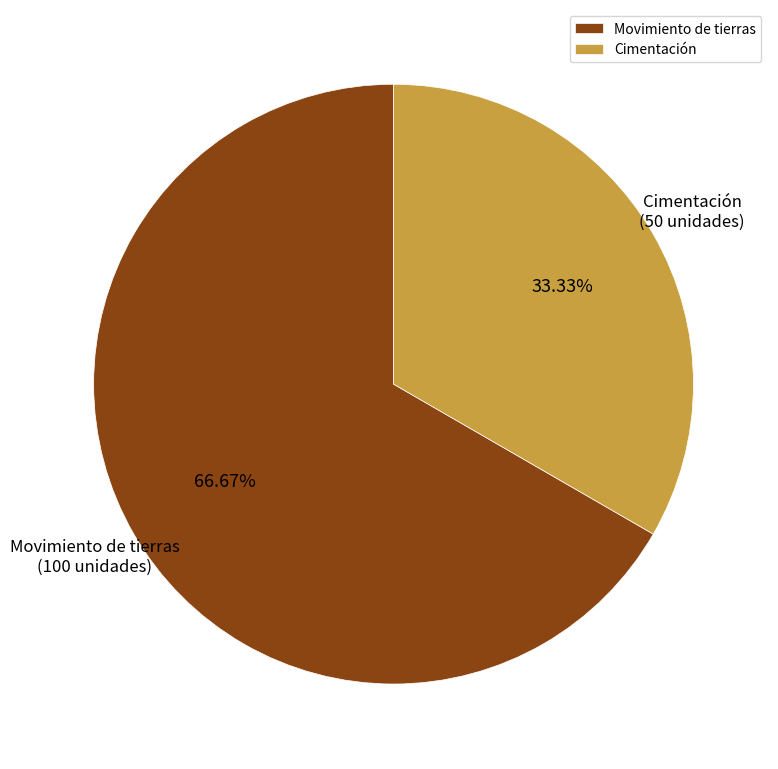

Which category has the smallest portion of the pie?

Cimentación